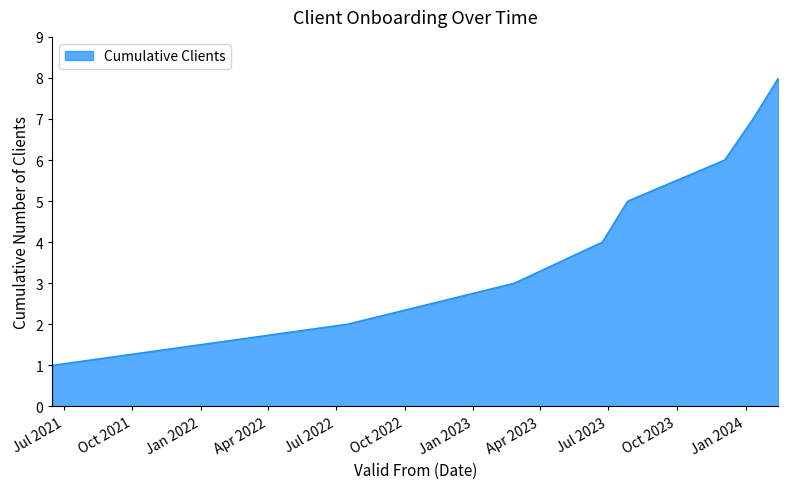

What is the maximum value shown in the chart?

8.0